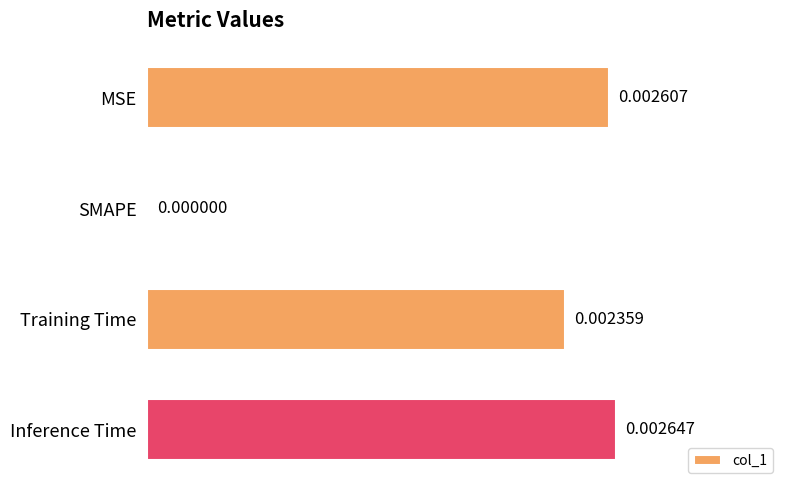

At which category does the chart reach its peak across all series?

Inference Time